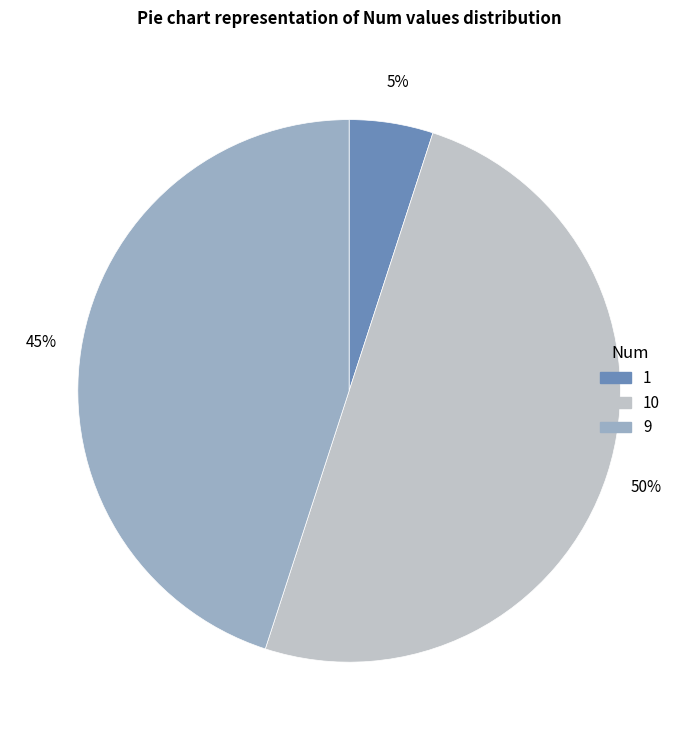

To the nearest percent, what is the difference between the largest and smallest slice percentages?

45%